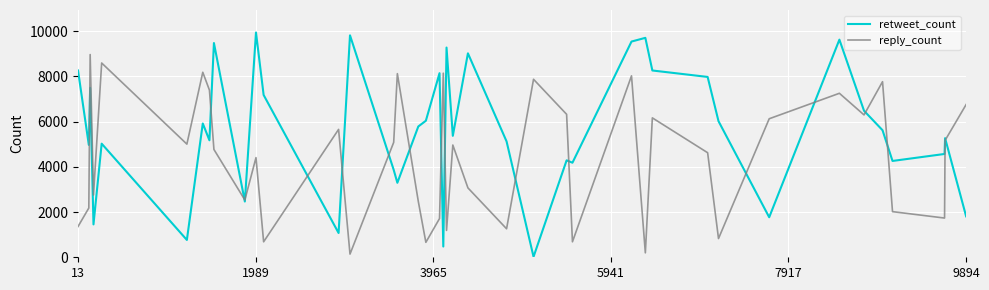

How many lines are shown in the chart?

2